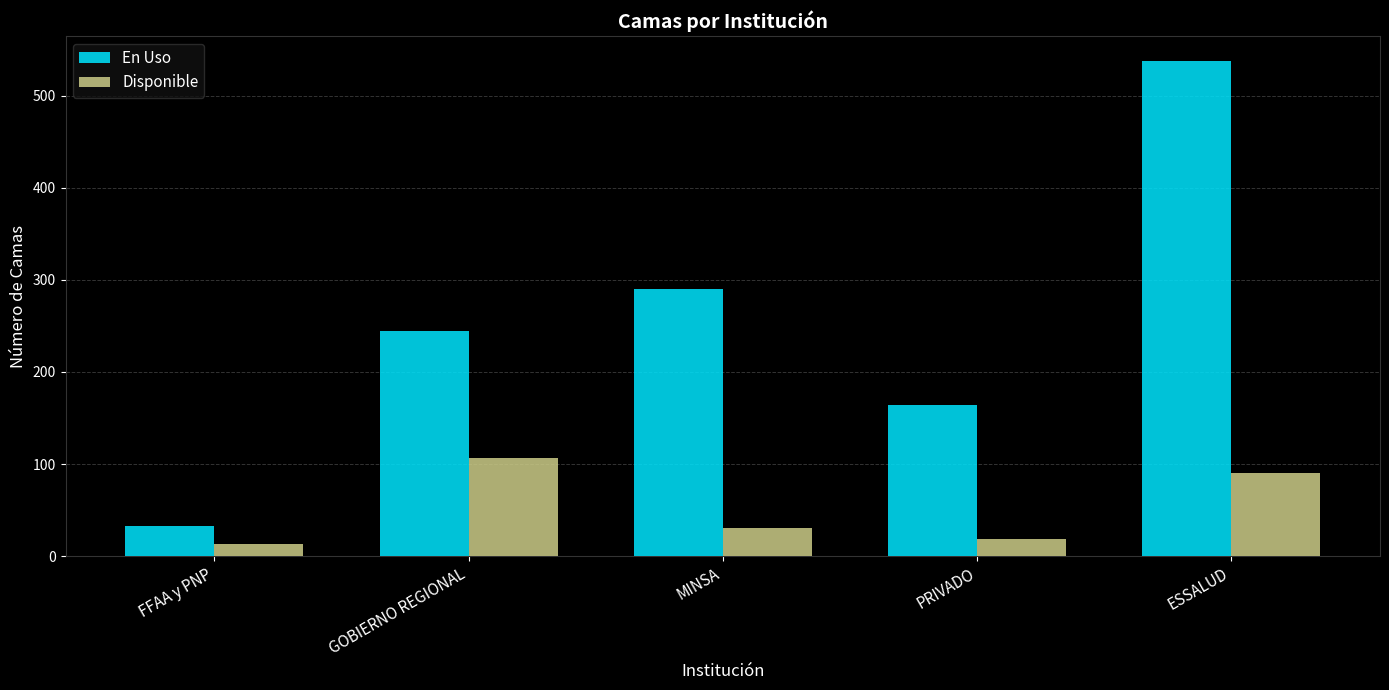

Reading left to right, extract all data points from this chart.

En Uso: 33	245	290	164	538
Disponible: 13	107	30	18	90